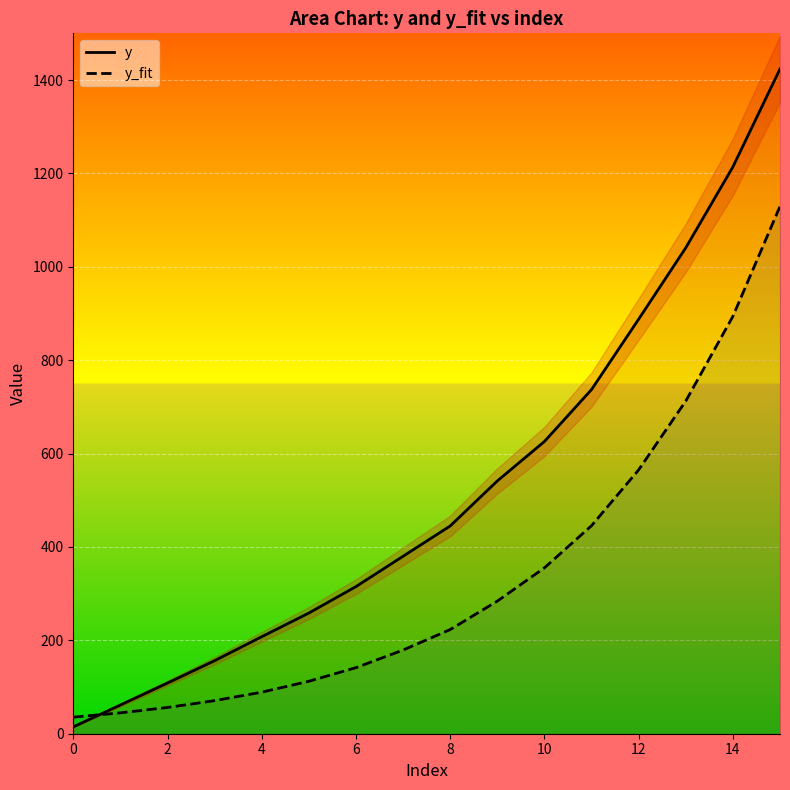

Rank the series at 15 from lowest to highest value.

y_fit, y